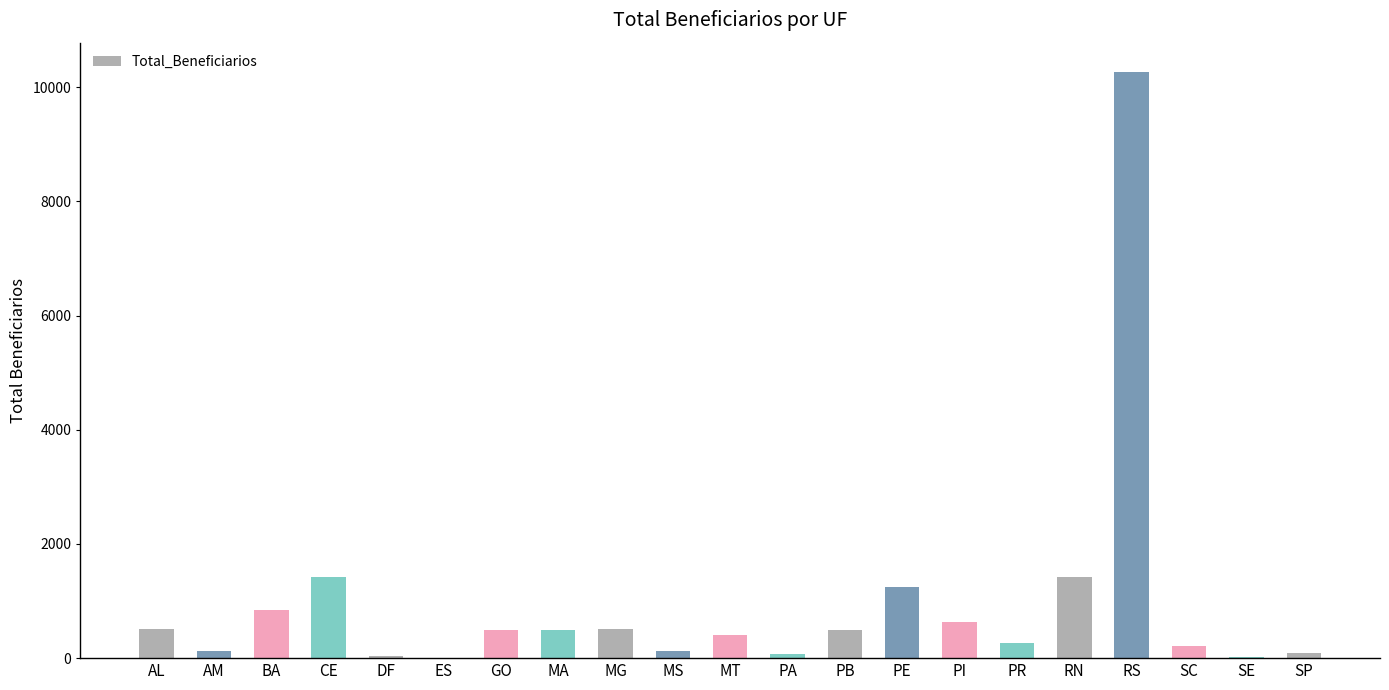

What is the greatest value displayed?

10267